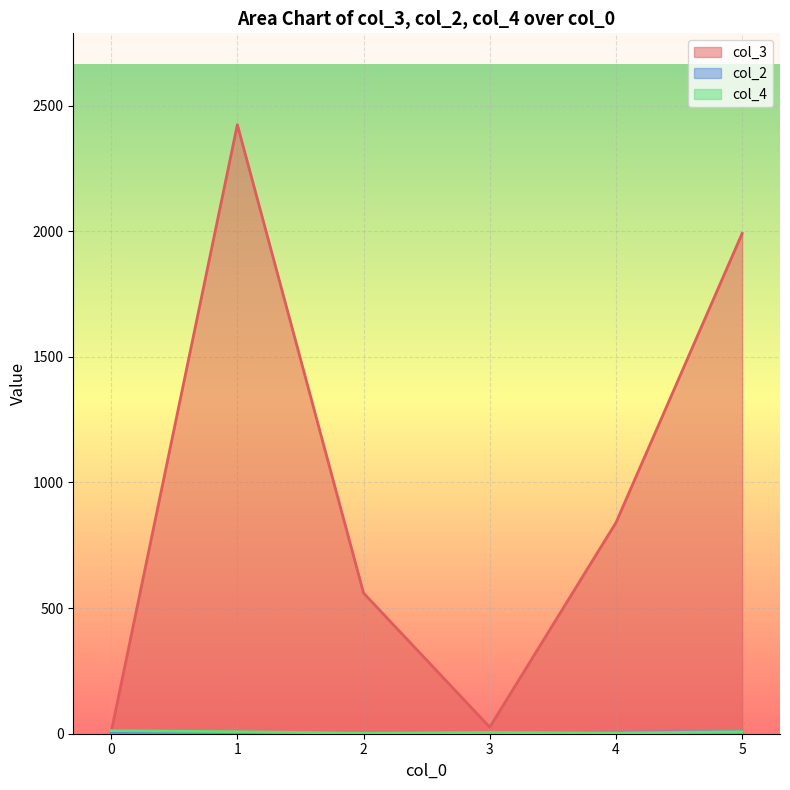

The col_3 series shows 295 at 2. True or false?

False